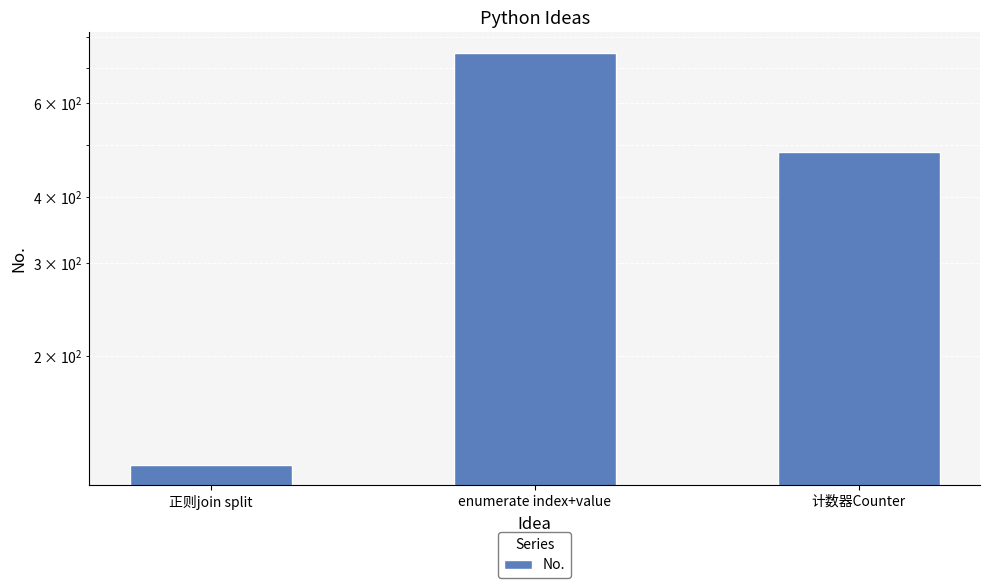

Count the values in the range 125 to 747.

3